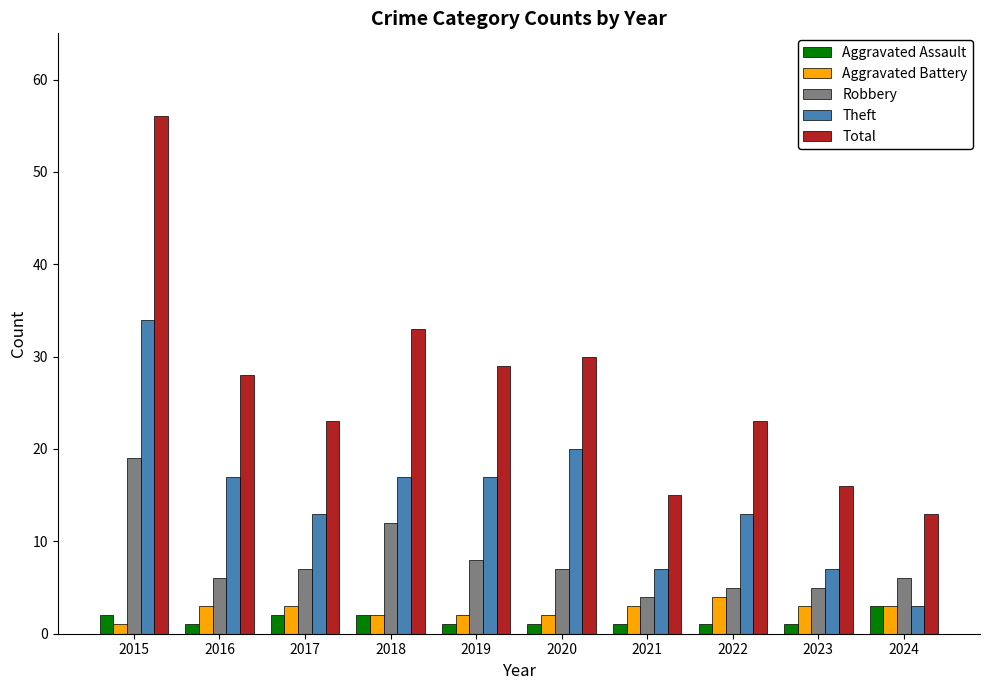

Which category has the lowest value in the Total series?

2024